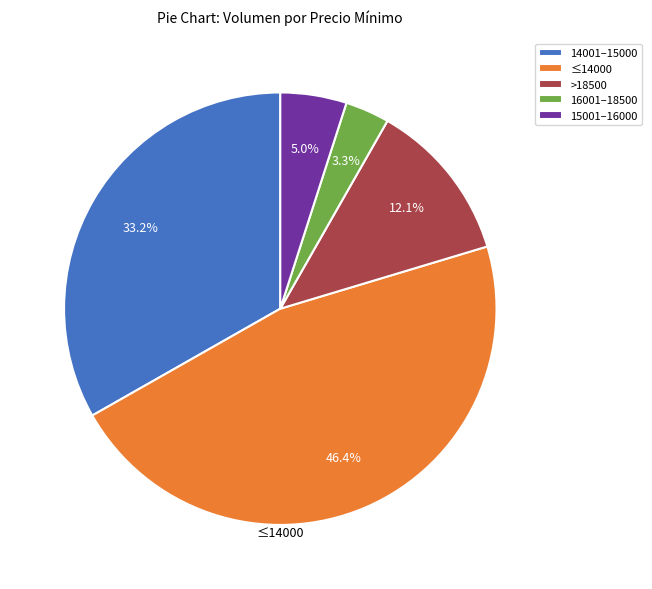

Count the number of slices in the pie.

5